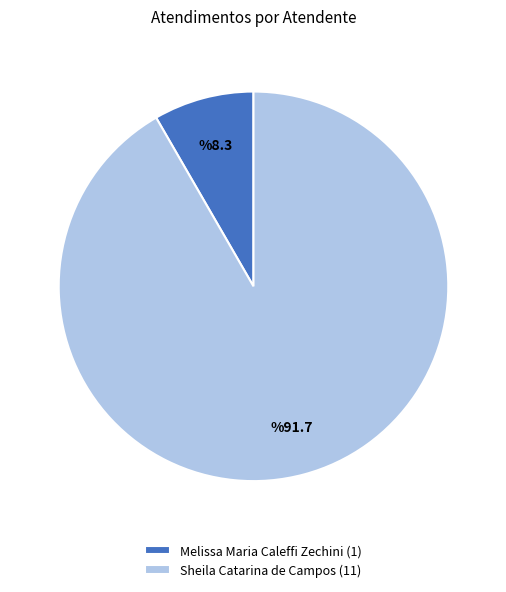

What is the majority slice?

Sheila Catarina de Campos